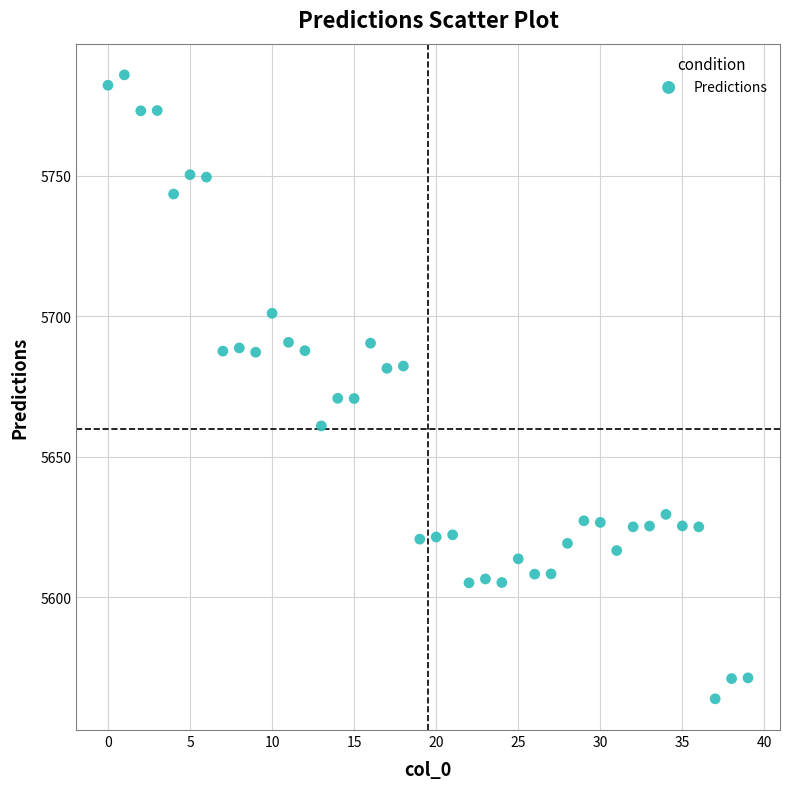

What is the range of Y values (max minus min)?

222.1